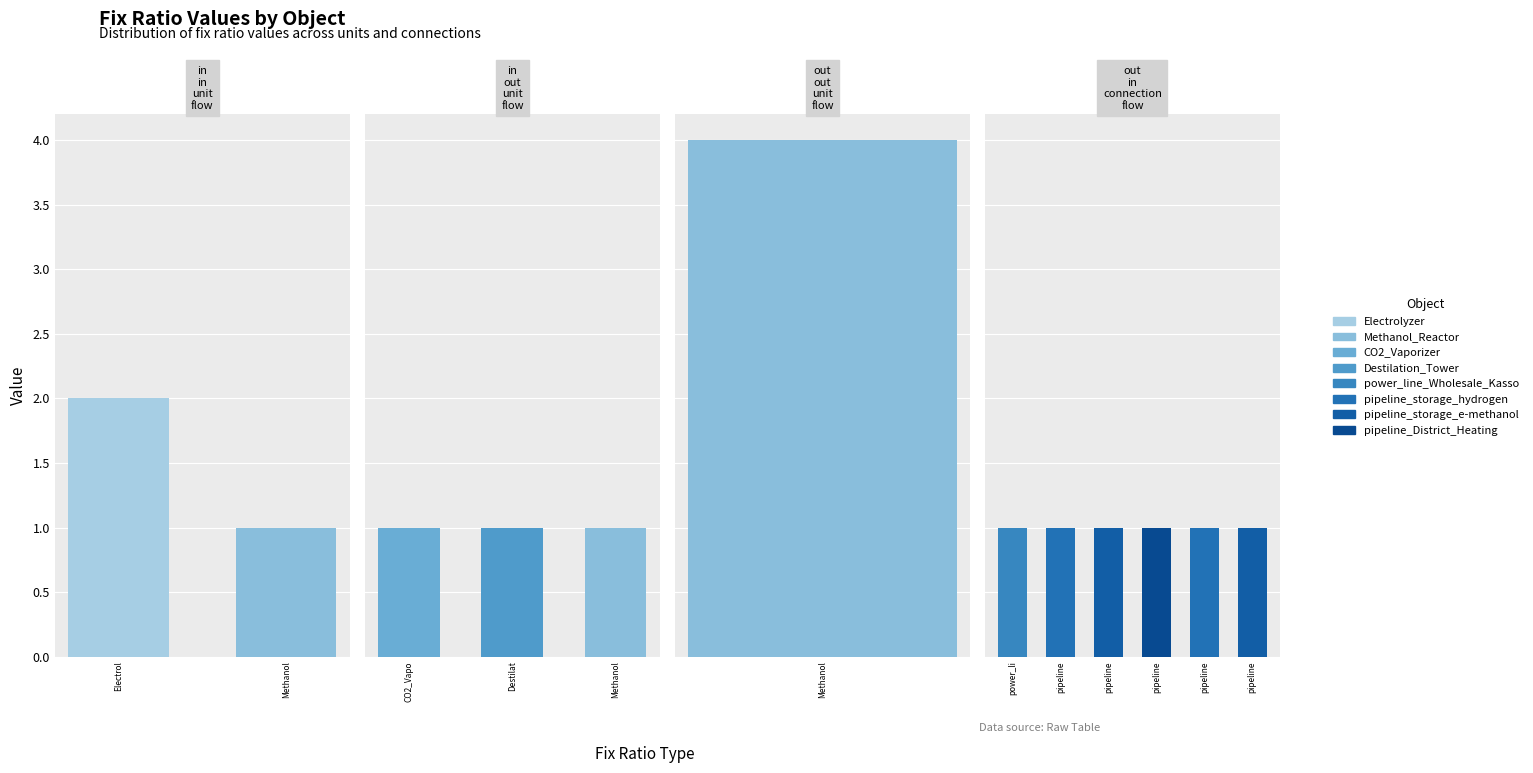

Read the value at 9.

1